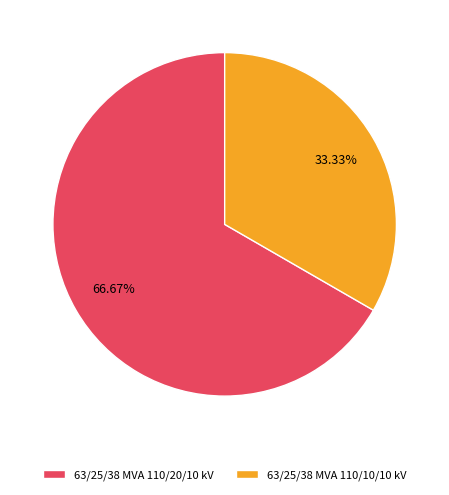

Is there any slice that represents more than half of the pie?

Yes